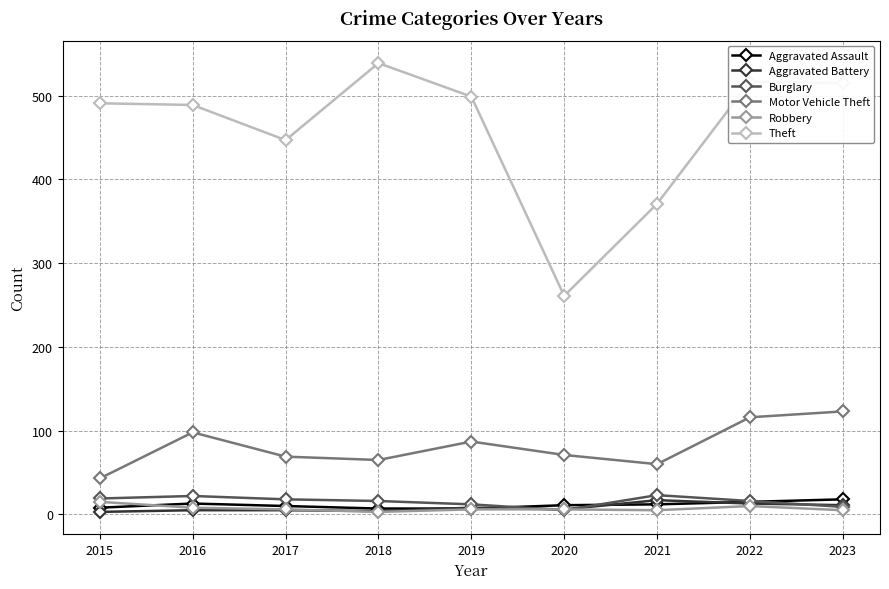

What is the minimum value for Theft?

261